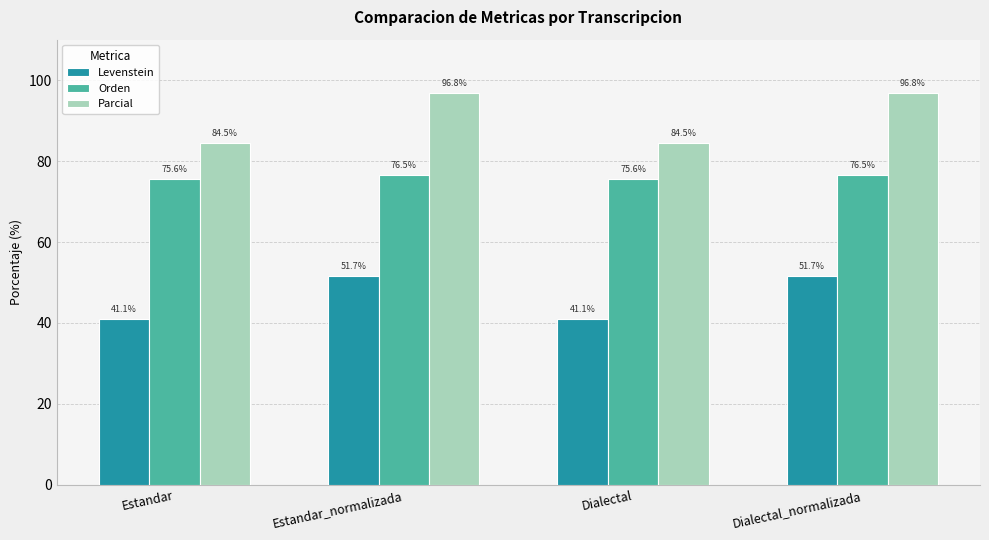

The value of Levenstein at Estandar is 55.4. True or false?

False